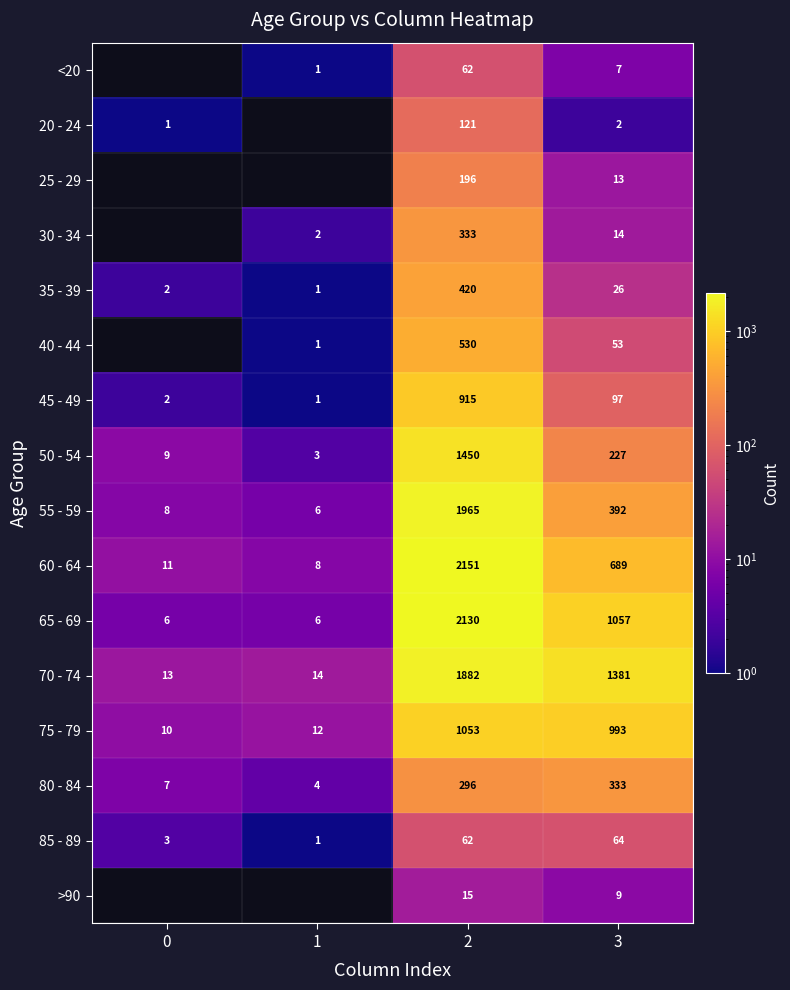

List the labels in order of 45 - 49 value, largest first.

2, 3, 0, 1